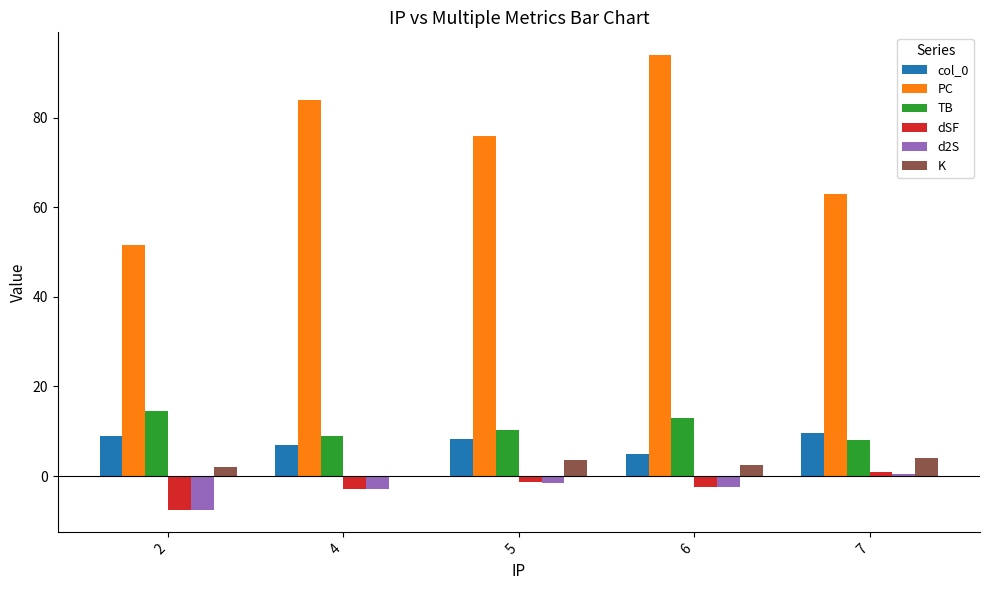

At which label does PC reach its peak?

6